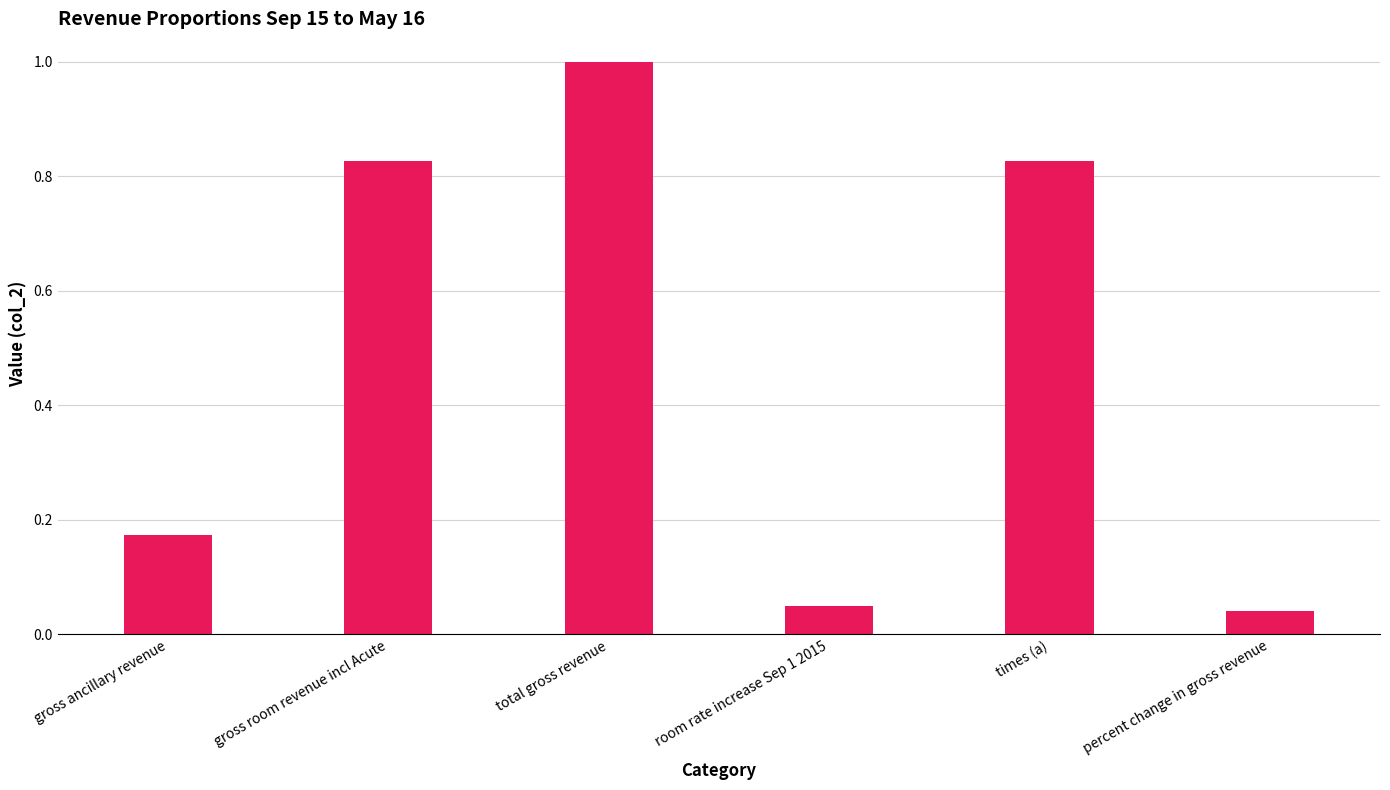

Which has a higher value, gross room revenue incl Acute or total gross revenue?

total gross revenue